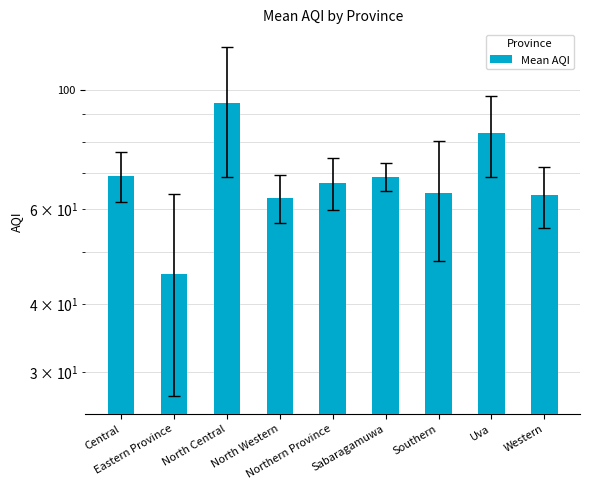

Which label corresponds to the largest value in the chart?

North Central